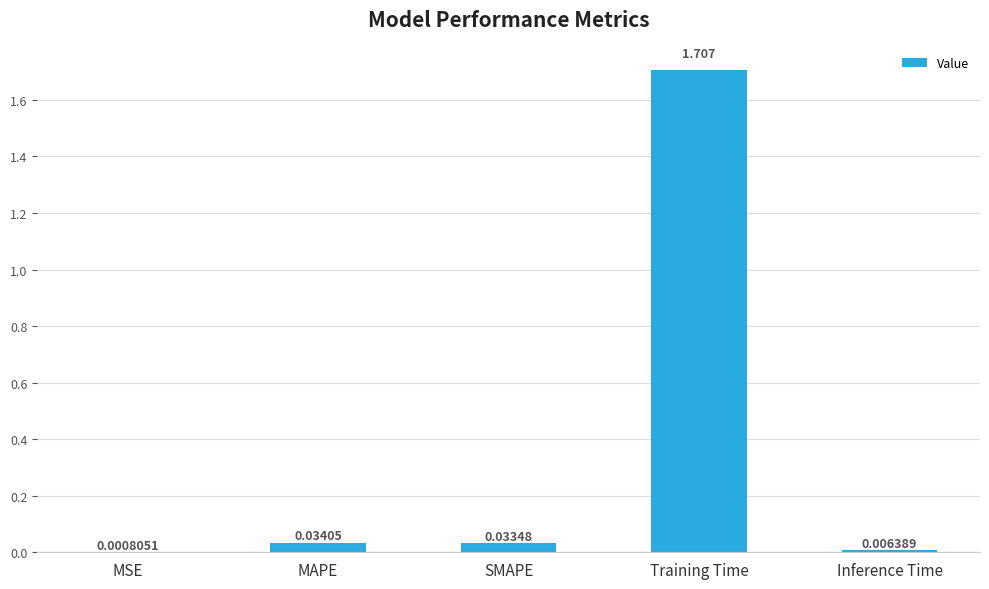

Which label corresponds to the largest value in the chart?

Training Time